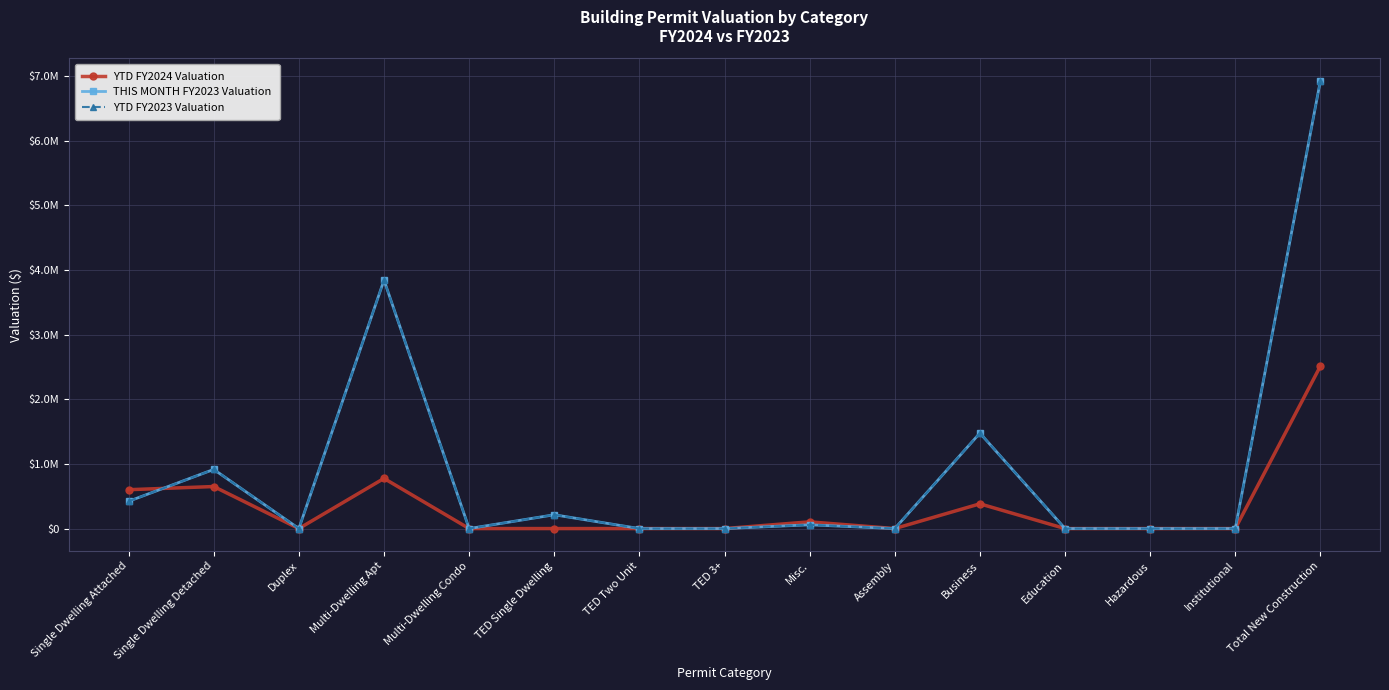

Does the chart have visible grid lines?

Yes